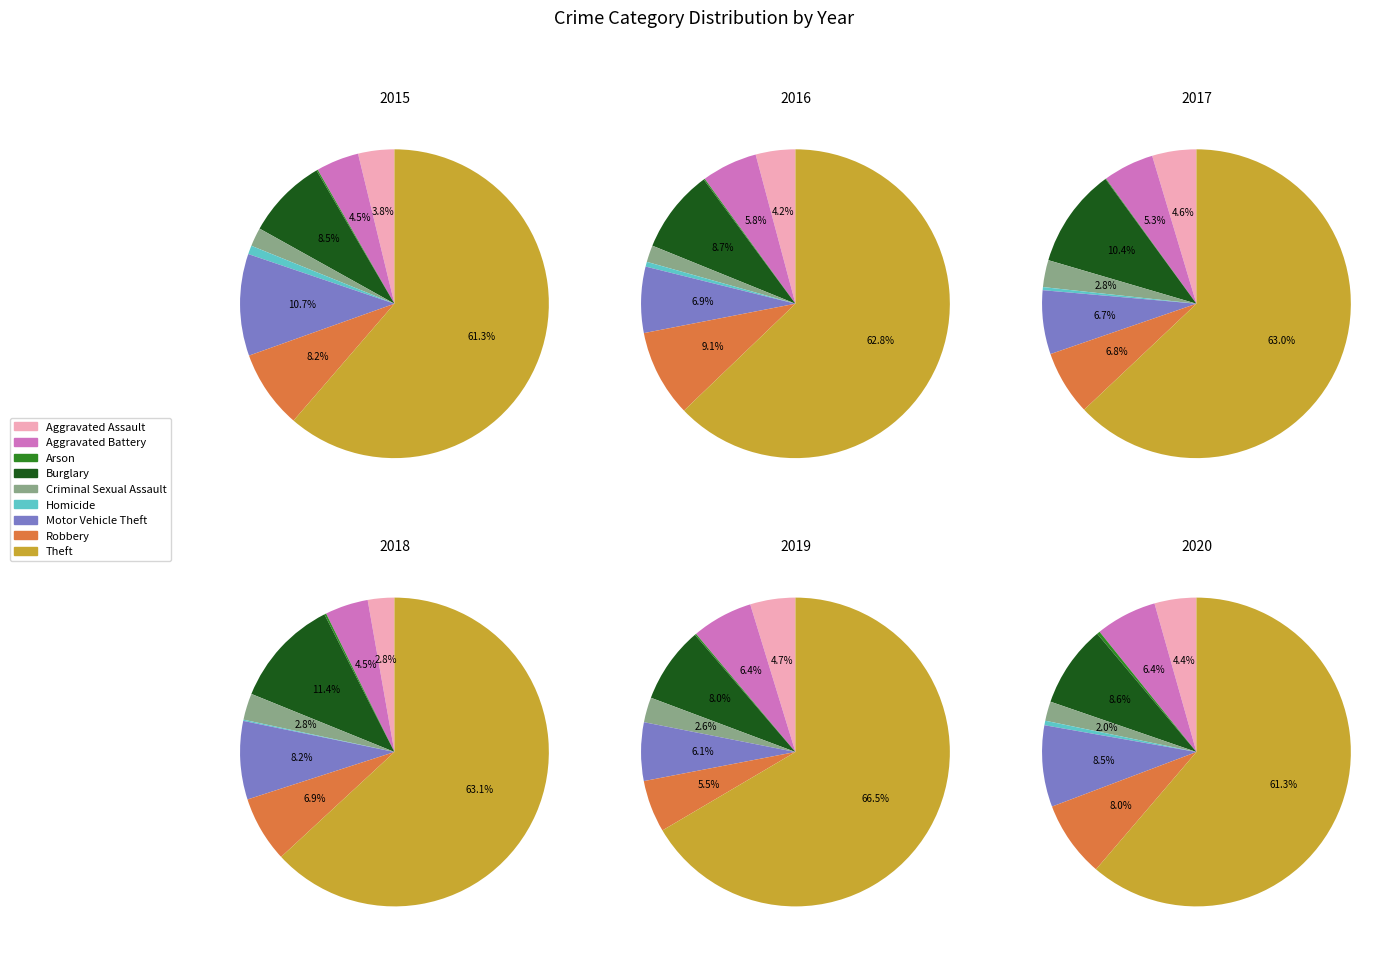

How many slices are in this pie chart?

9